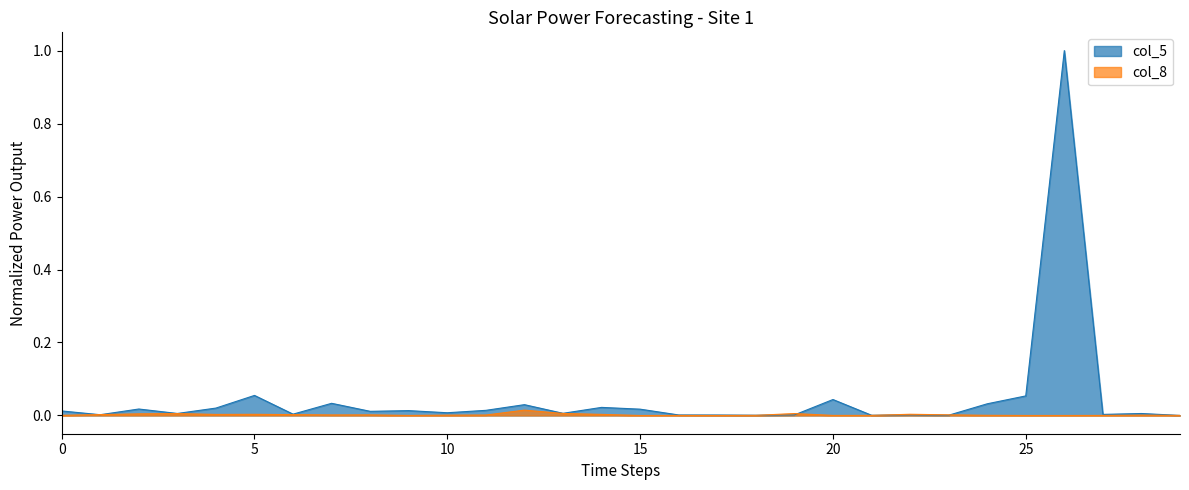

Which series ends up on top after the final intersection of col_8 and col_5?

col_8